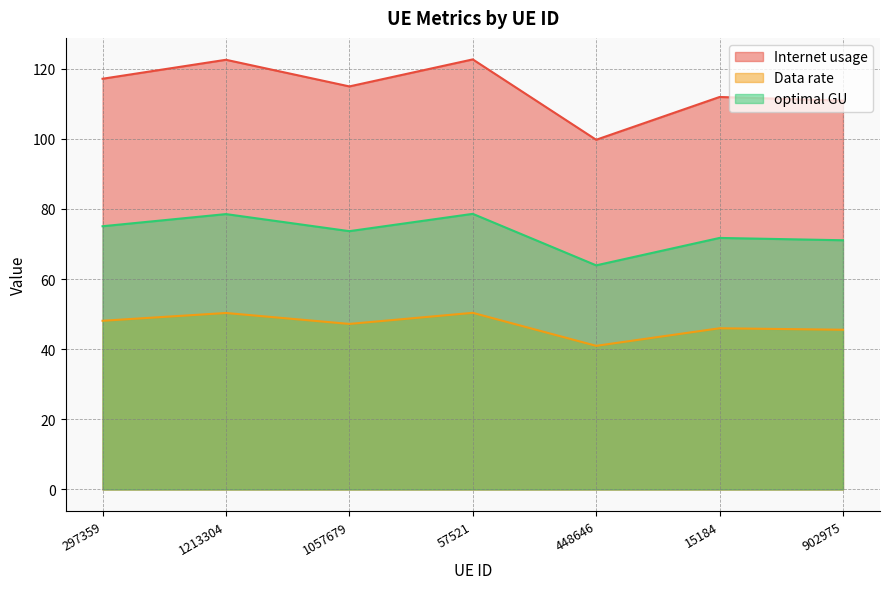

Rank the categories by Internet usage value from lowest to highest.

448646, 902975, 15184, 1057679, 297359, 1213304, 57521